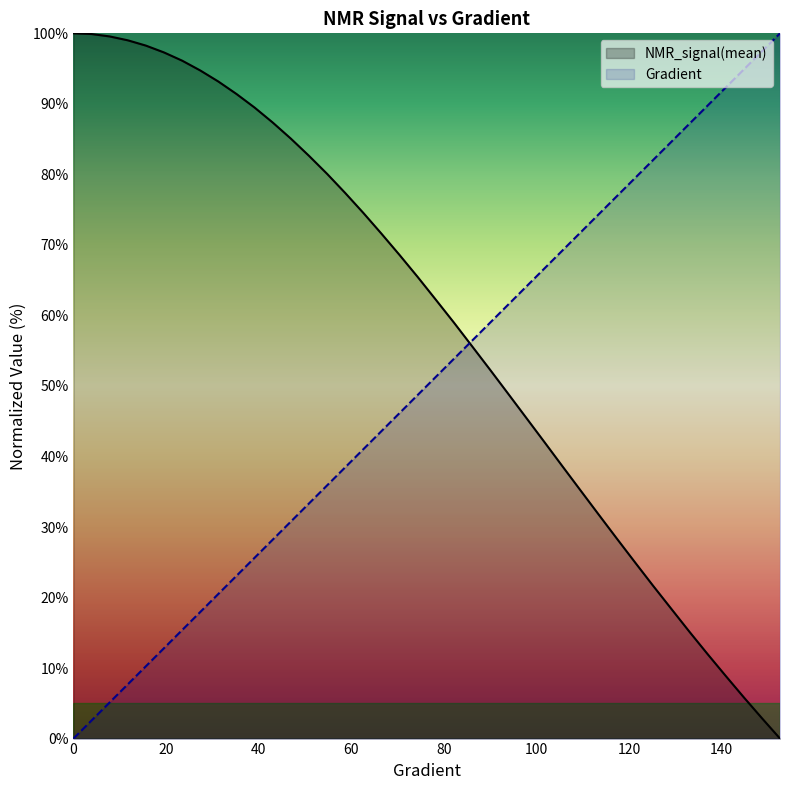

What is the greatest value displayed?

100.0